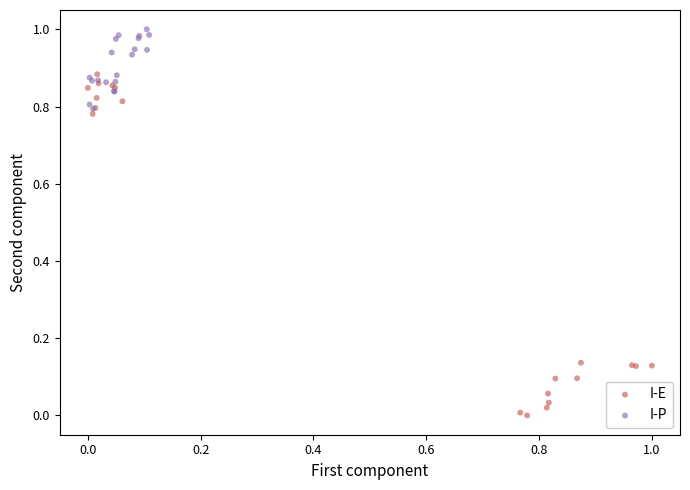

Which series reaches the maximum Y coordinate?

I-P